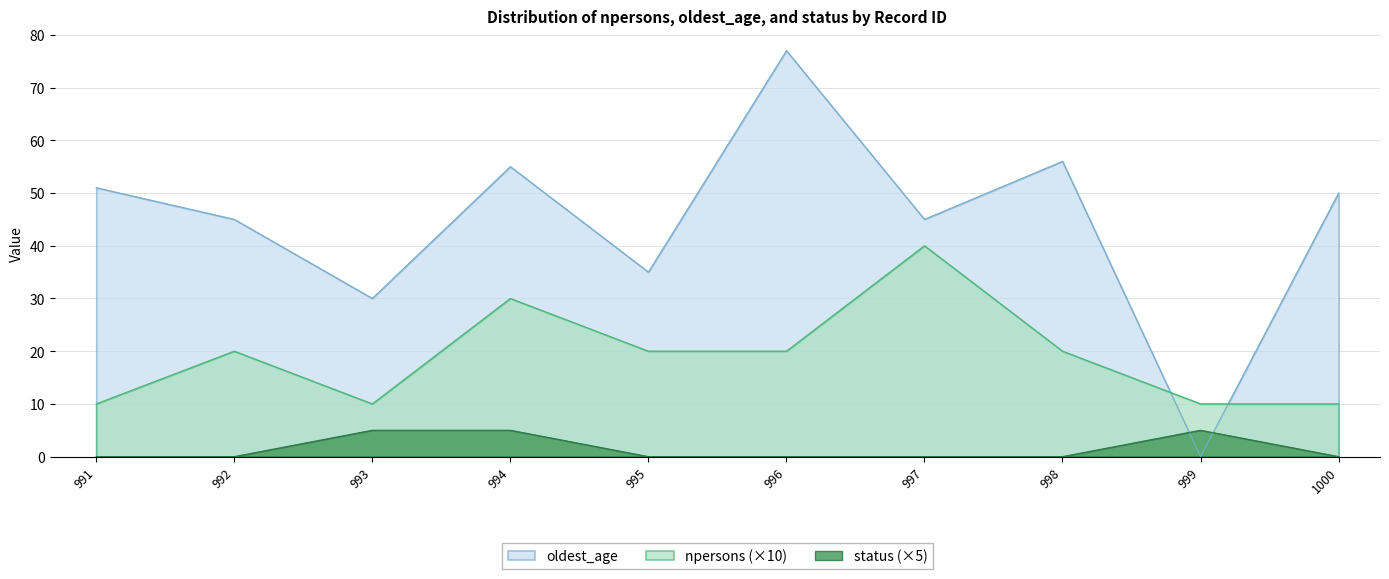

How many lines are shown in the chart?

3